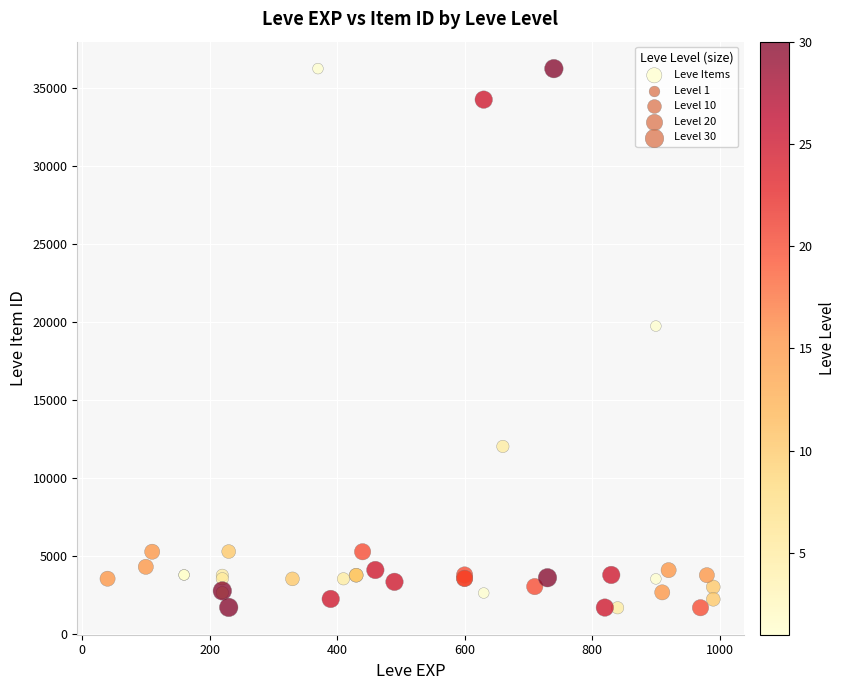

What Y value in the scatter plot is closest to 18967?

19744